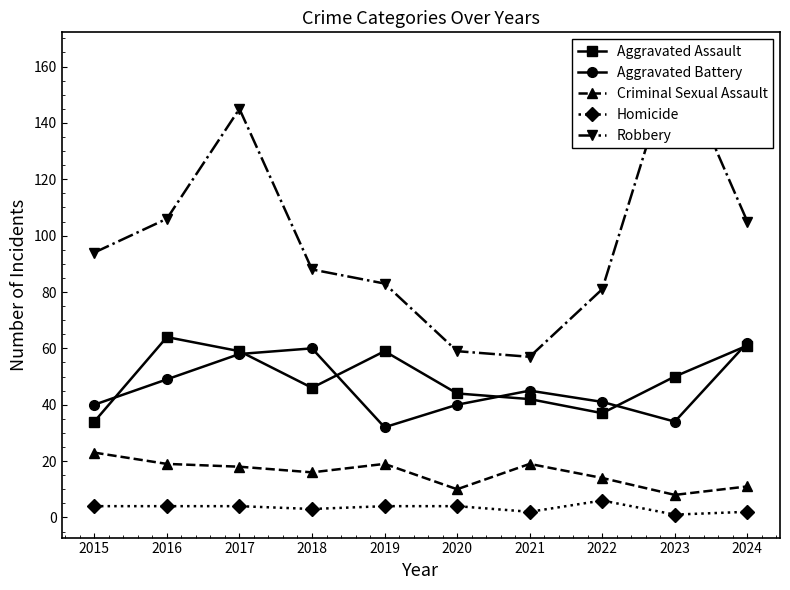

Which series has the largest total across all categories?

Robbery